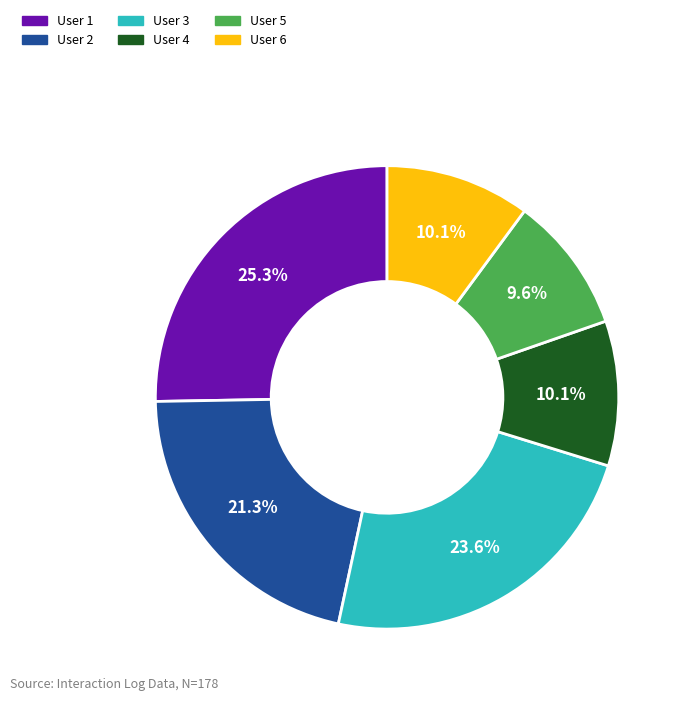

Does any single category account for the majority?

No